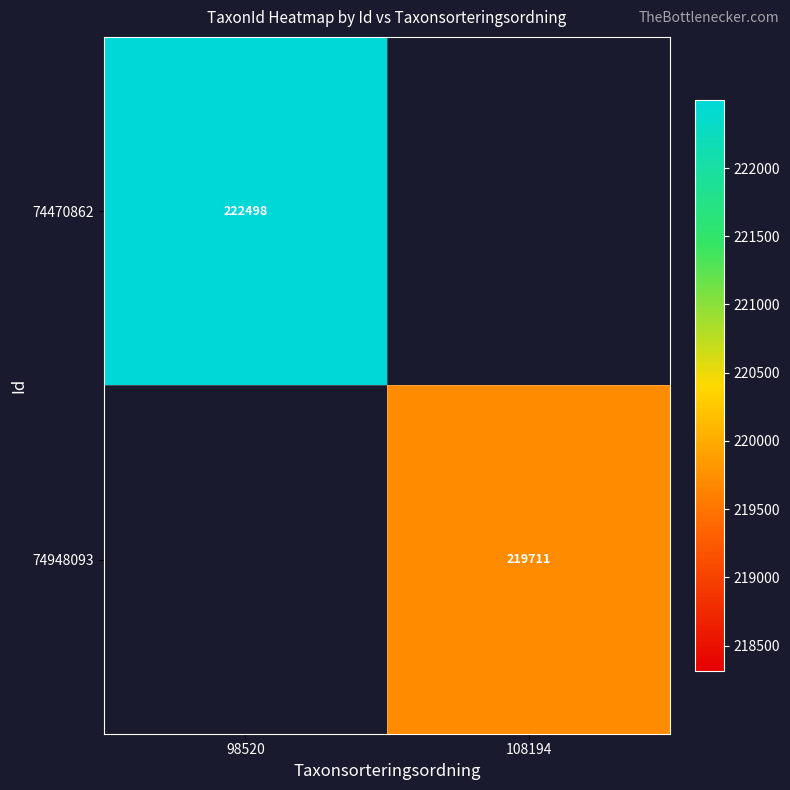

Which category has the lowest value across all series?

108194